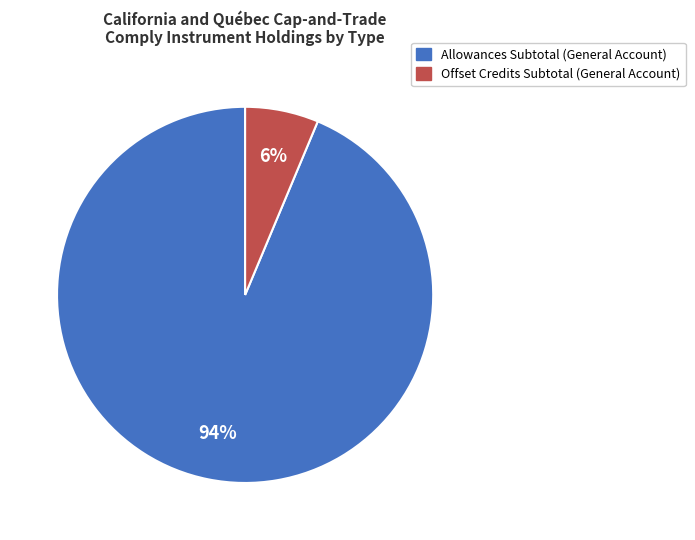

The Offset Credits Subtotal slice represents 12% of the pie. True or false?

False